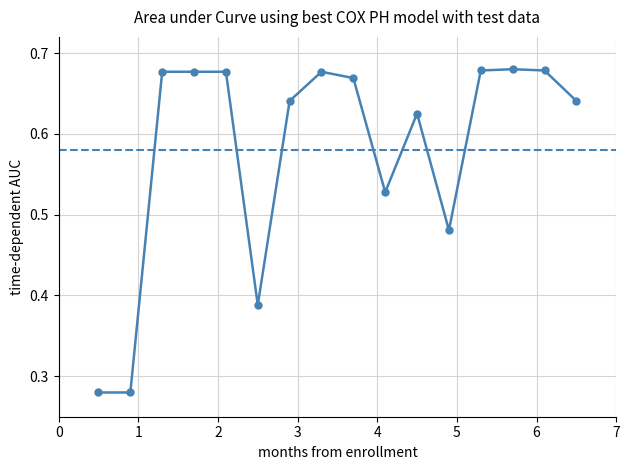

Count the values in the range 0 to 1.

16